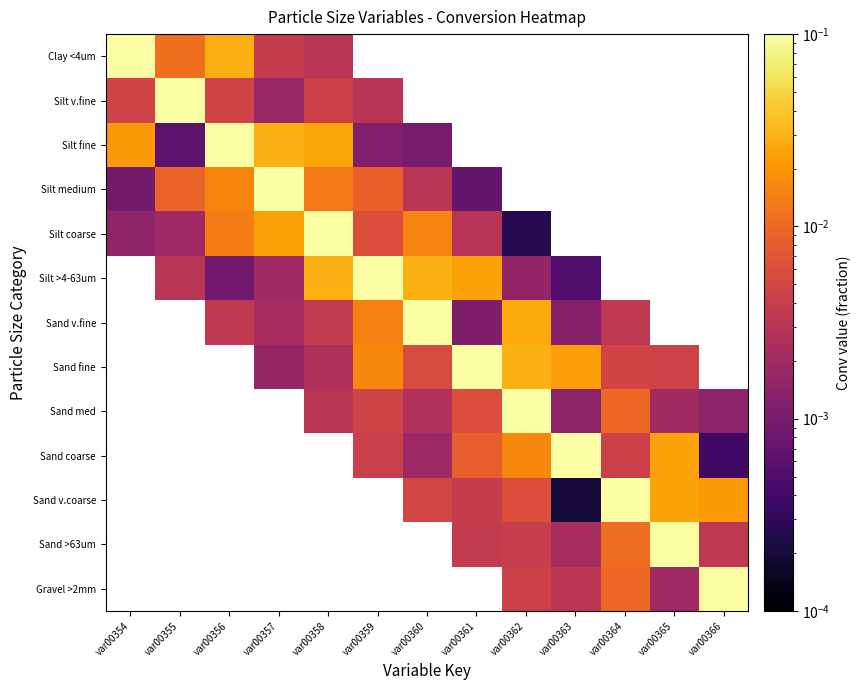

At how many categories does at least one series exceed 0?

13